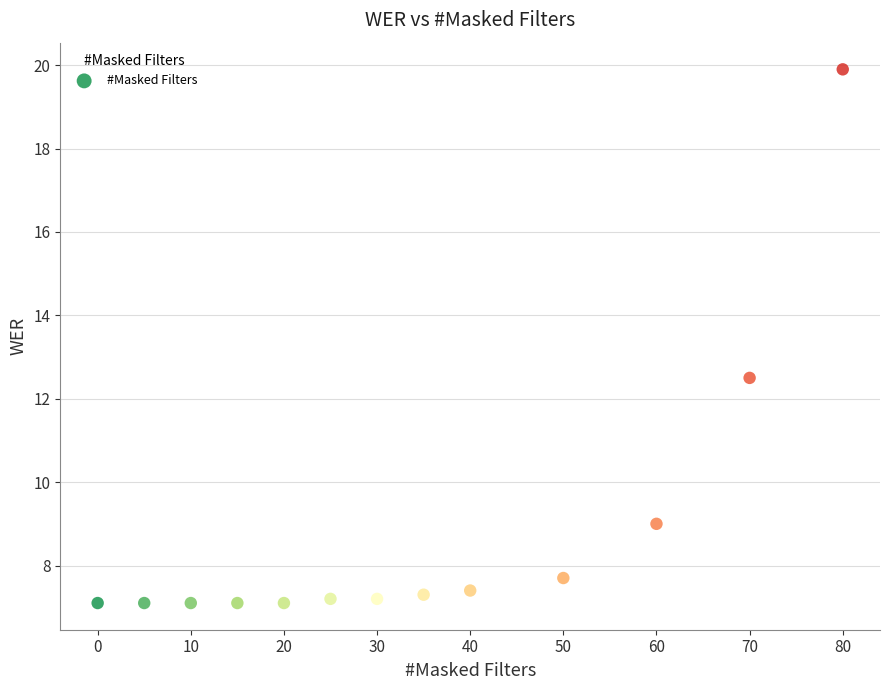

What is the range of Y values (max minus min)?

12.8